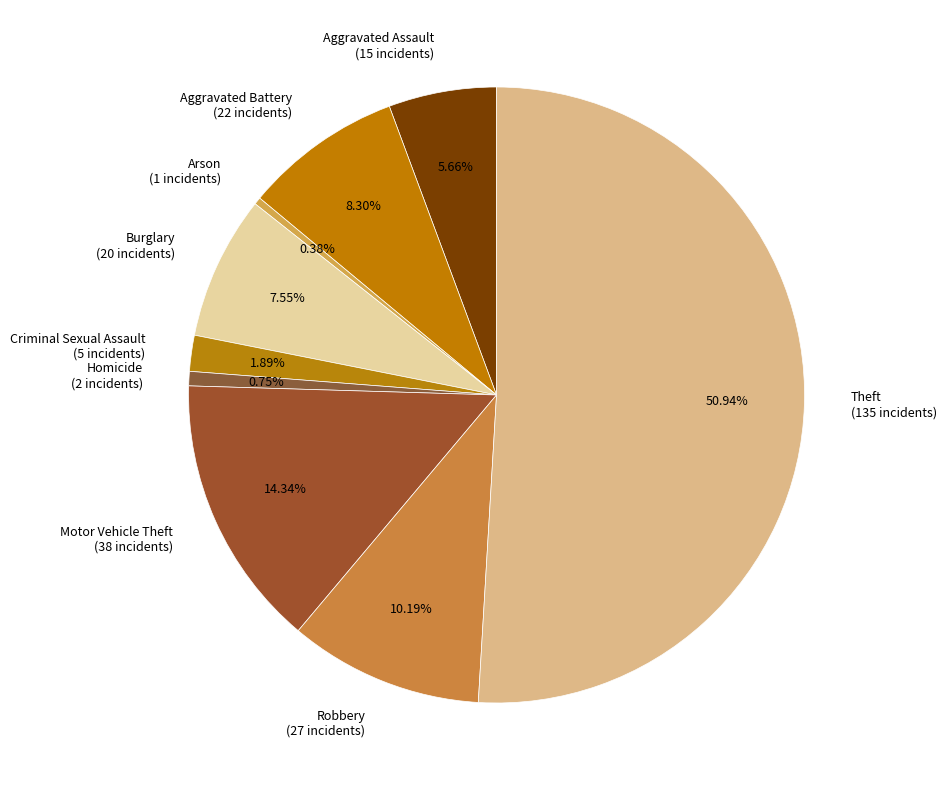

To the nearest percent, what portion does Aggravated Assault represent?

6%